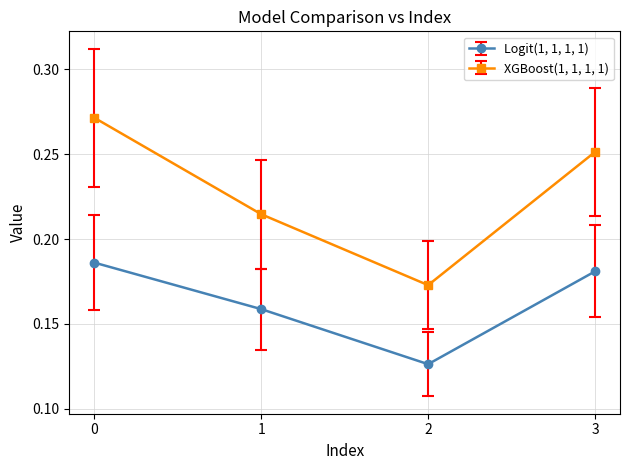

List the series in order of their overall mean, highest first.

XGBoost(1, 1, 1, 1), Logit(1, 1, 1, 1)